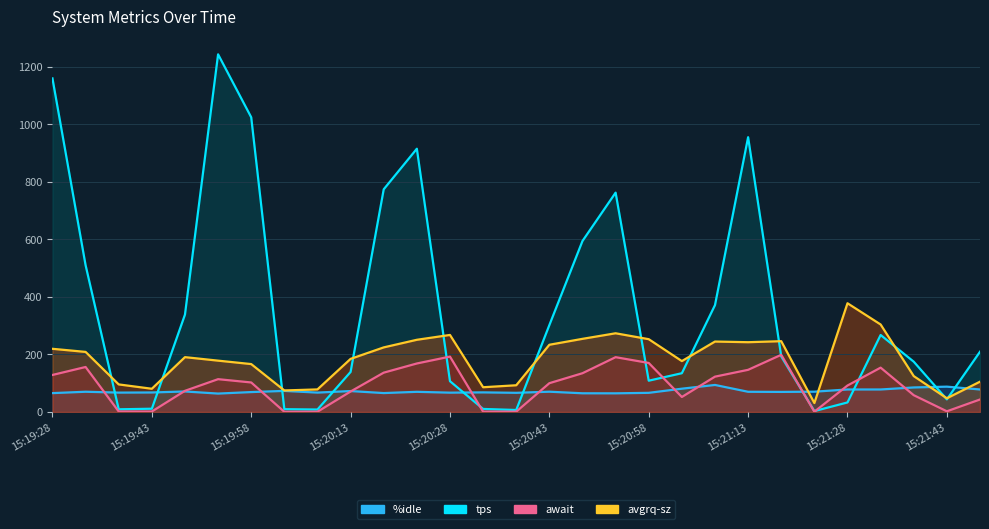

What is the value of the avgrq-sz point at the 20th from the left?

176.7